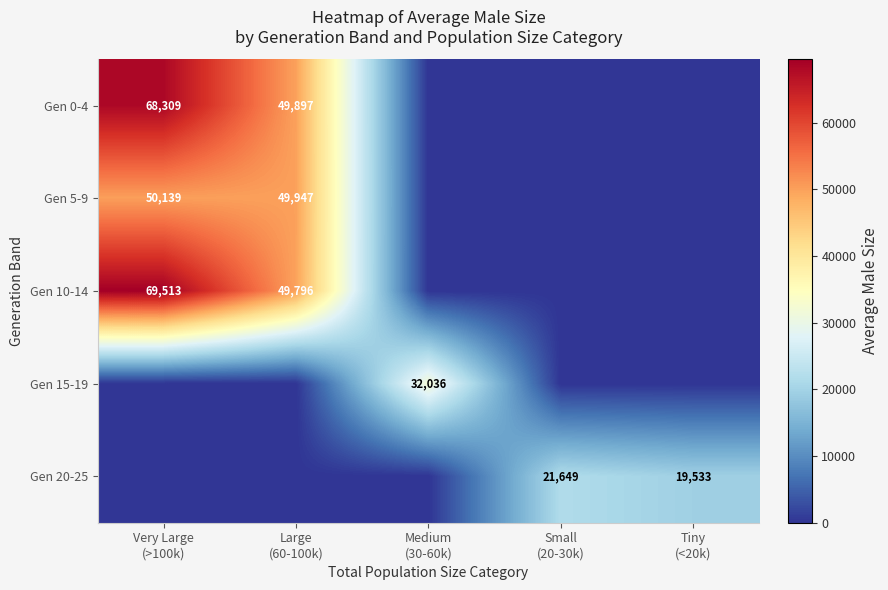

At which label does Gen 10-14 reach its minimum?

Medium (30-60k)